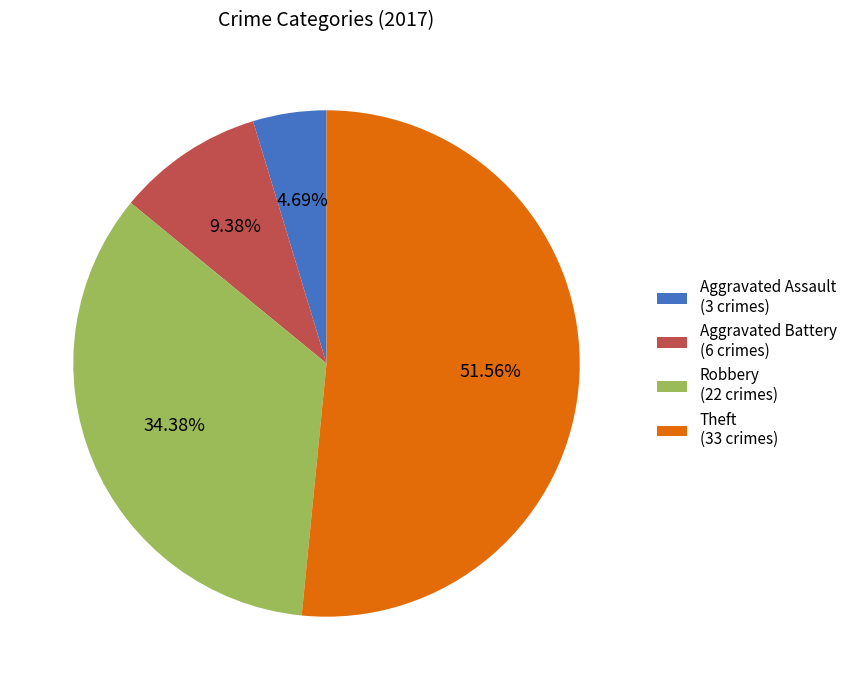

How many segments does this pie chart have?

4